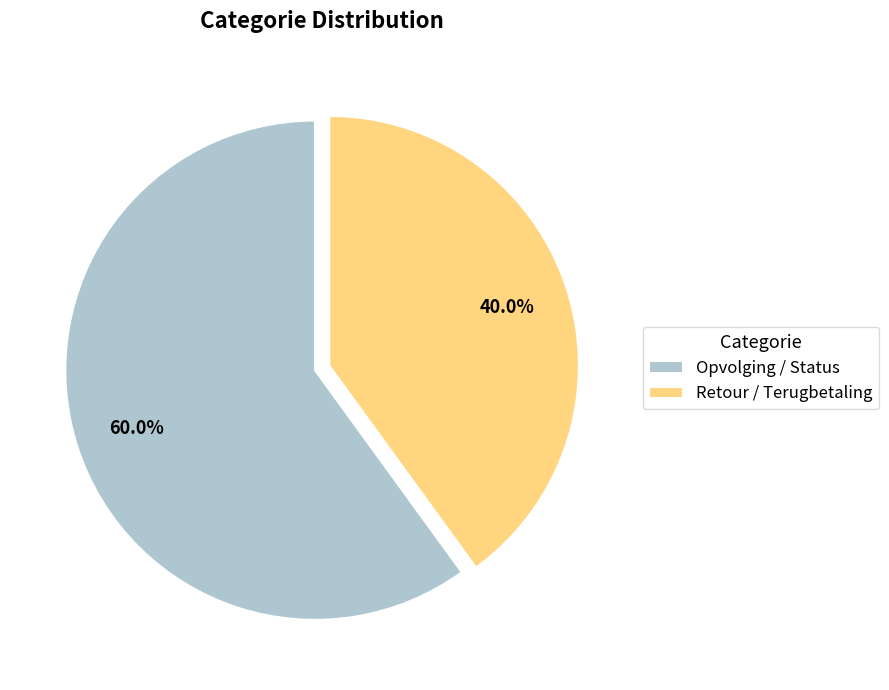

How many segments does this pie chart have?

2